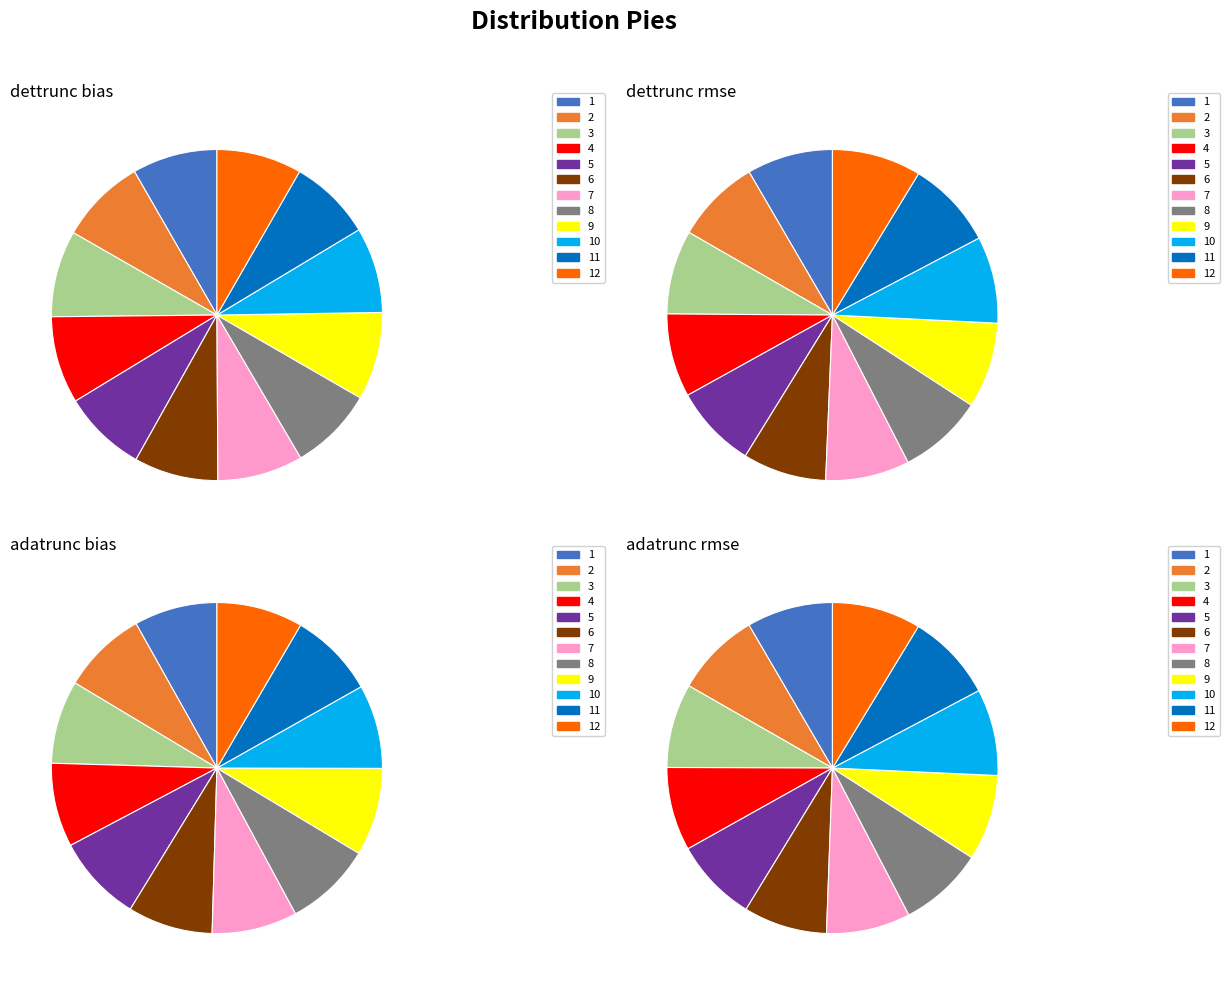

Combined, do 12 and 5 account for over 50%?

No